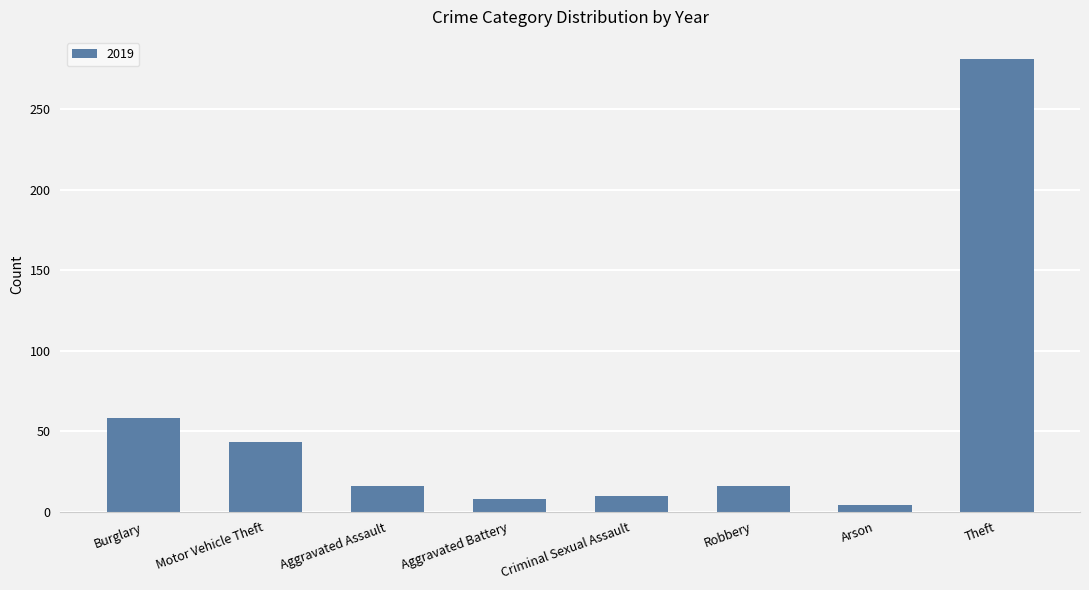

What is the sum of all values?

436